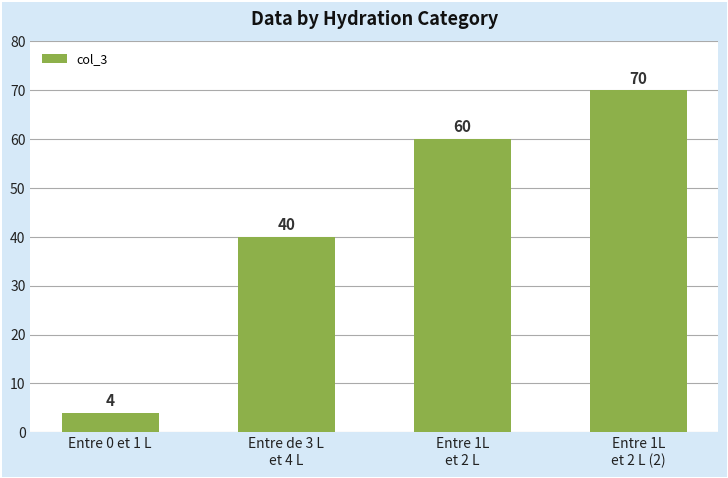

Where is the data nearest to the value 37?

Entre de 3 L
et 4 L